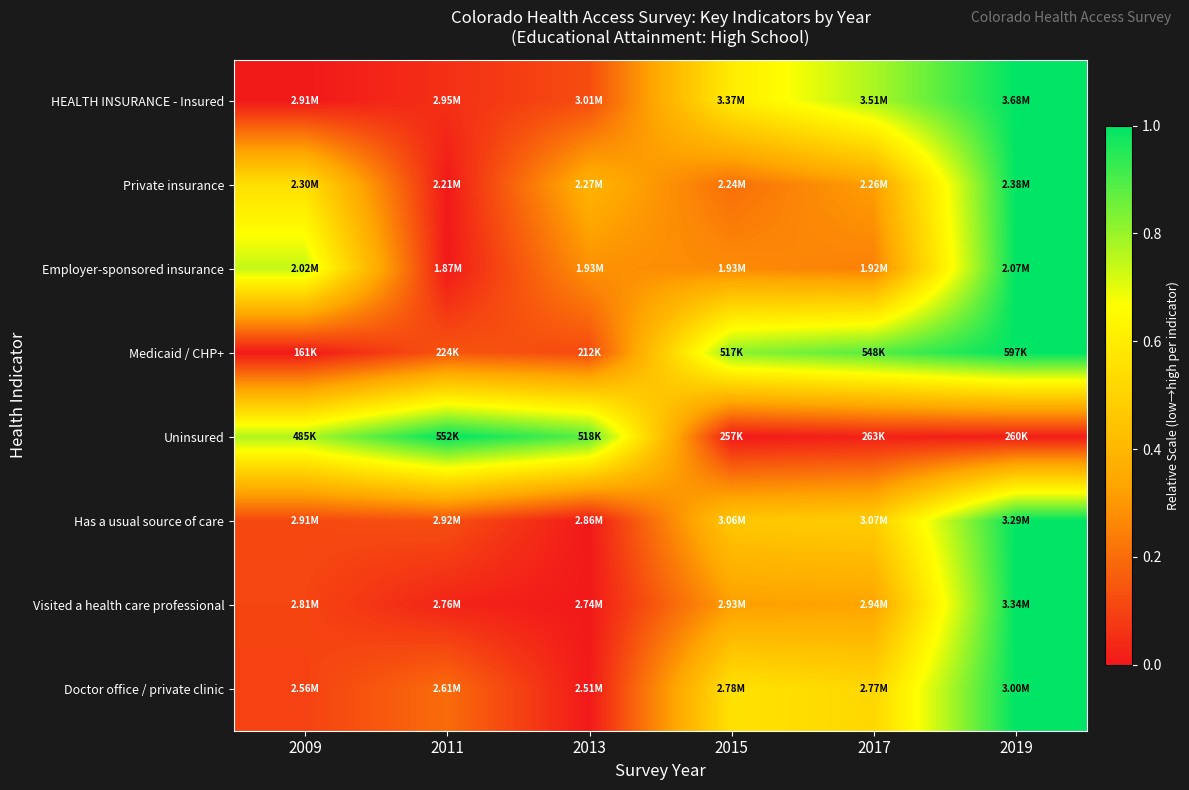

Between 2011 and 2017, which is larger?

2017